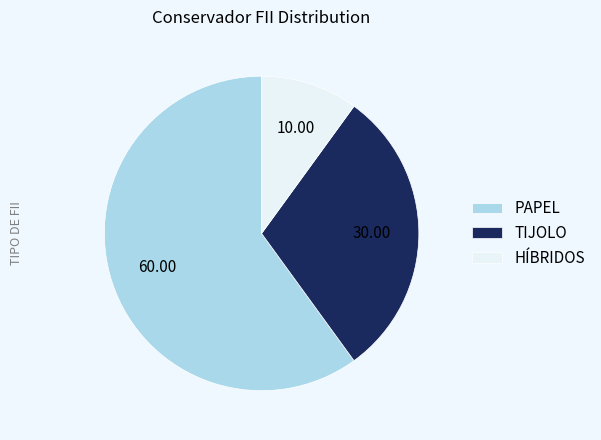

Is there a majority slice in this chart?

Yes